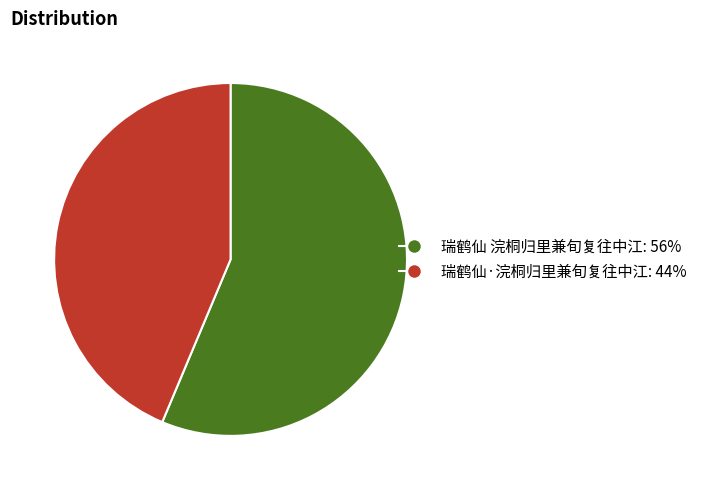

Between 瑞鹤仙·浣桐归里兼旬复往中江 and 瑞鹤仙 浣桐归里兼旬复往中江, which is larger?

瑞鹤仙 浣桐归里兼旬复往中江